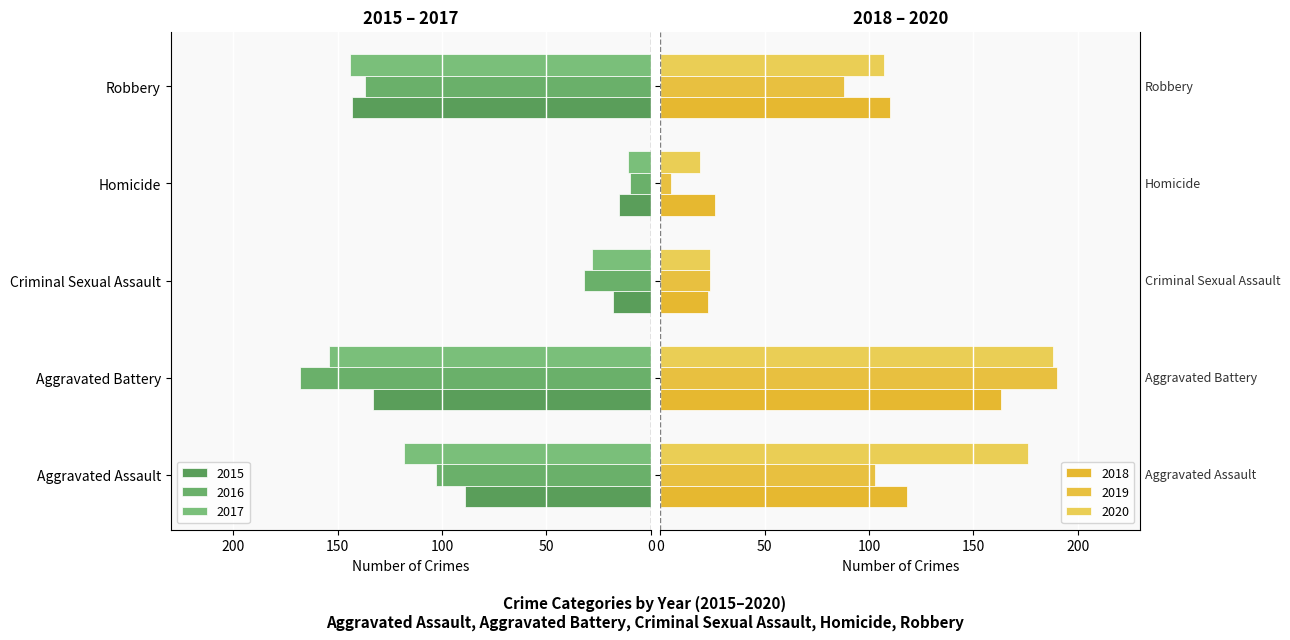

At which category does the chart reach its peak across all series?

Aggravated Battery